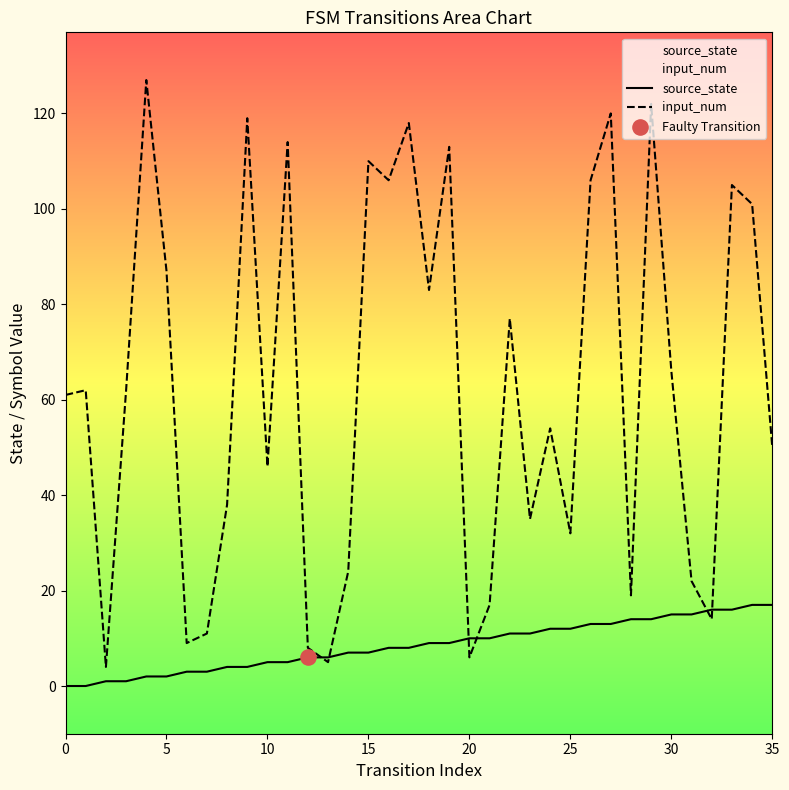

Which series has the largest total across all categories?

input_num